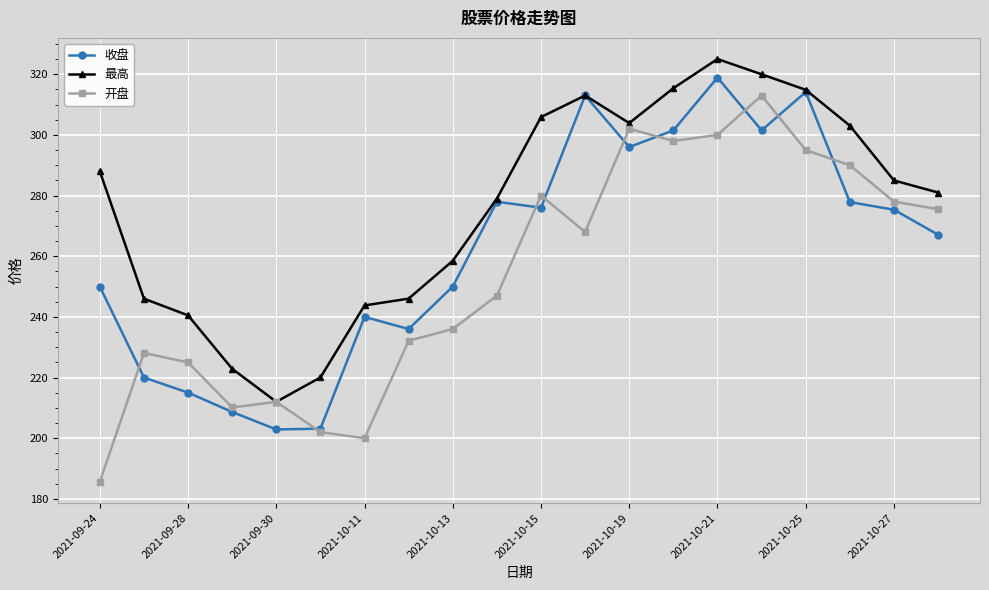

Rank the series by their average value, from lowest to highest.

开盘, 收盘, 最高